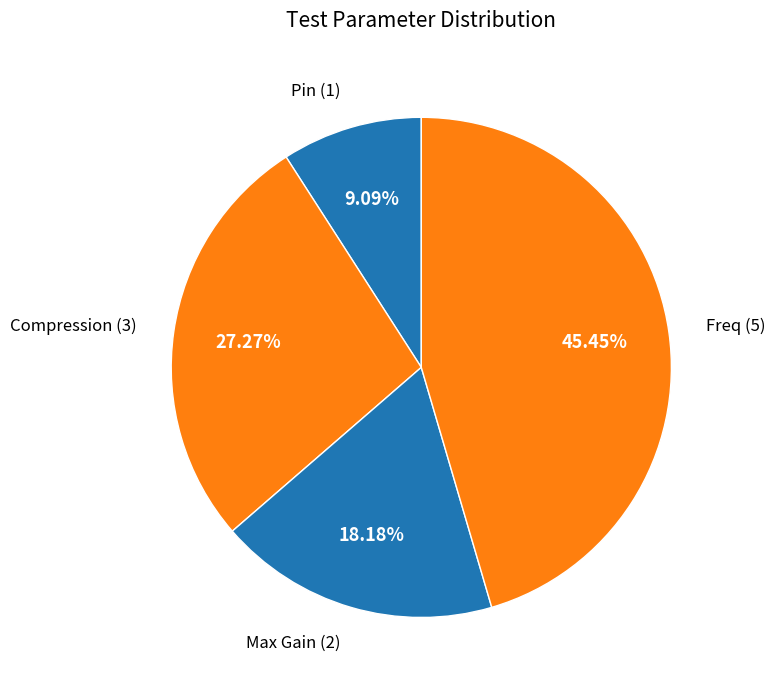

Is there a majority slice in this chart?

No